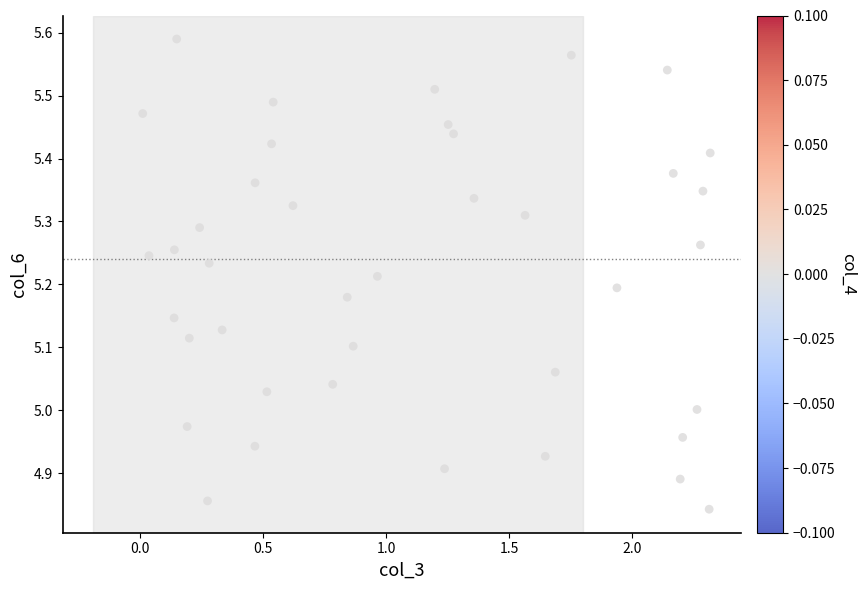

What is the range of X values (max minus min)?

2.3